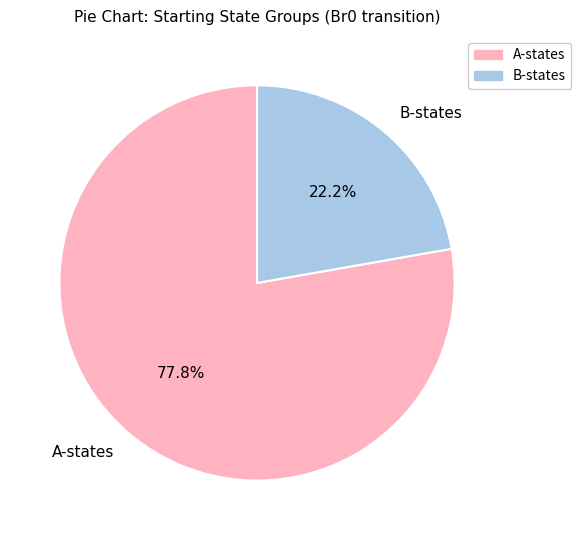

Does B-states represent more than half of the total?

No